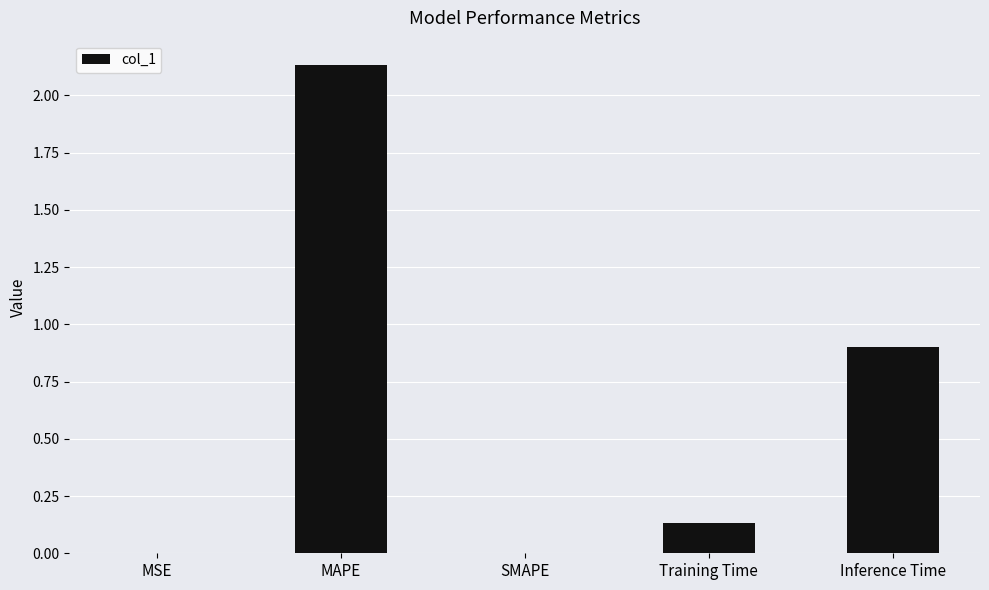

Which category has the highest value across all series?

MAPE